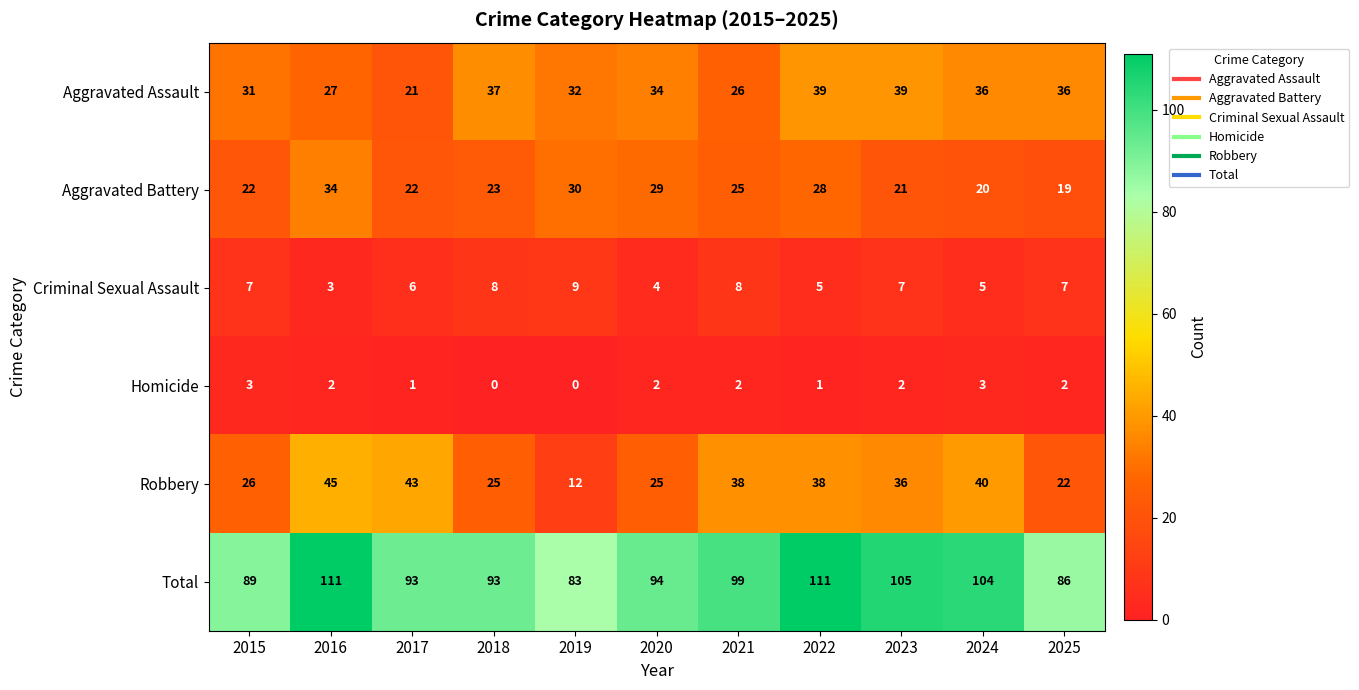

At 2022, list the series in order from largest to smallest.

Total, Aggravated Assault, Robbery, Aggravated Battery, Criminal Sexual Assault, Homicide